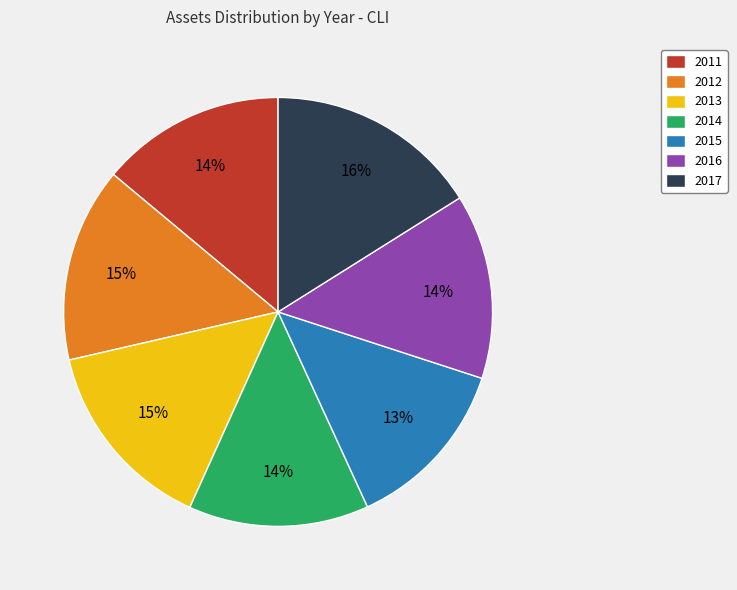

Is it true that 2014 is 14% of the pie?

True